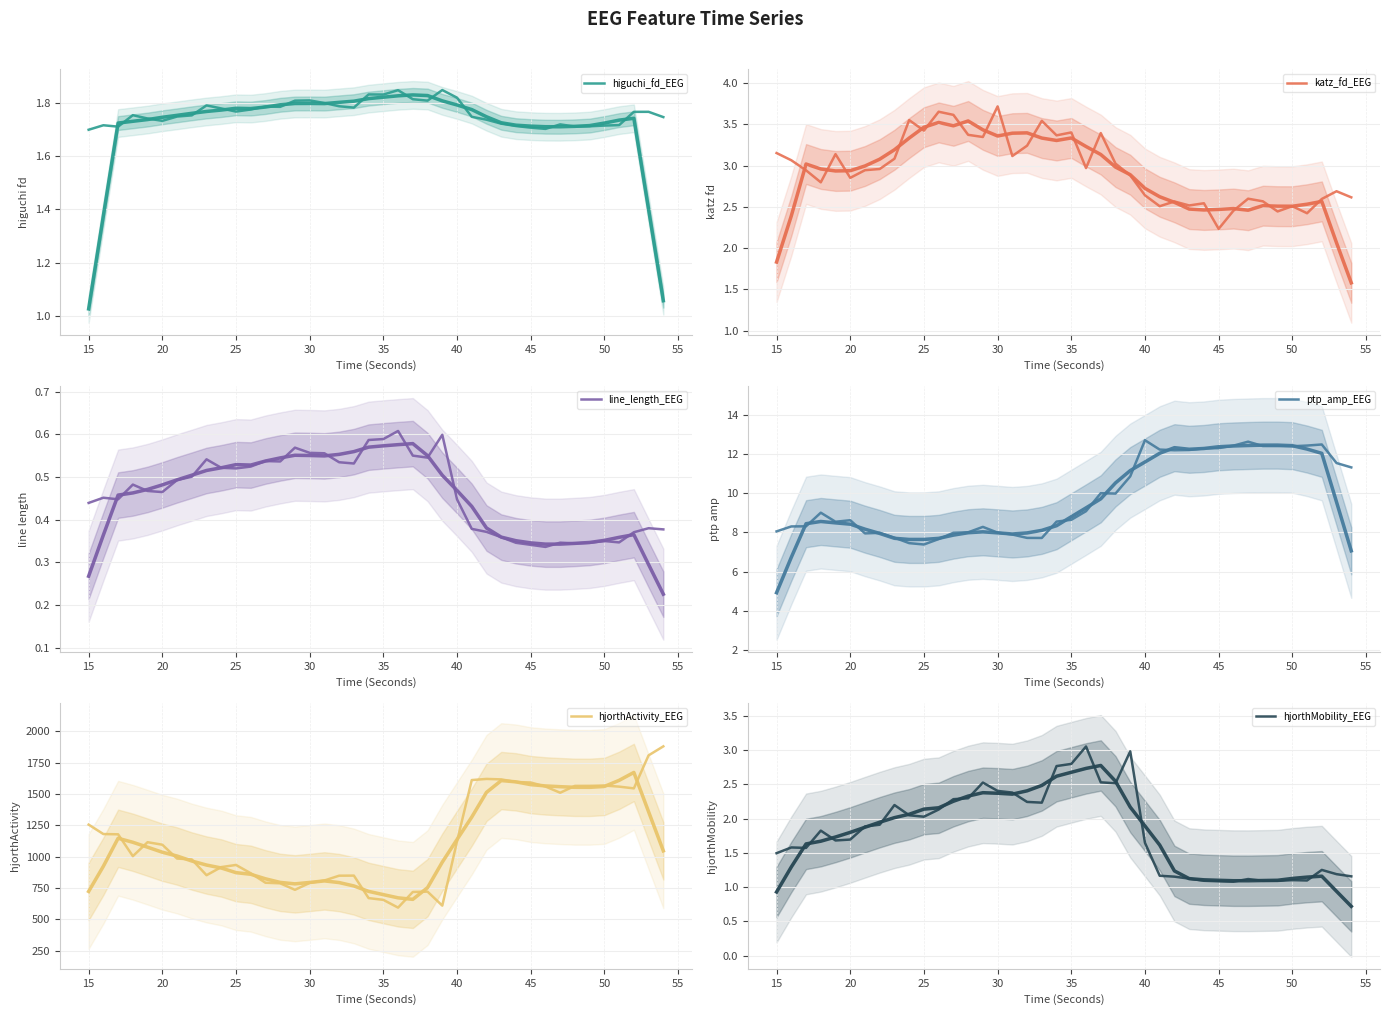

Reading left to right, extract all data points from this chart.

higuchi_fd_EEG: 1.7	1.7	1.7	1.8	1.7	1.7	1.7	1.8	1.8	1.8	1.8	1.8	1.8	1.8	1.8	1.8	1.8	1.8	1.8	1.8	1.8	1.8	1.8	1.8	1.8	1.8	1.7	1.7	1.7	1.7	1.7	1.7	1.7	1.7	1.7	1.7	1.7	1.8	1.8	1.7
katz_fd_EEG: 3.2	3.1	2.9	2.8	3.1	2.9	2.9	3.0	3.1	3.6	3.4	3.7	3.6	3.4	3.3	3.7	3.1	3.2	3.5	3.4	3.4	3.0	3.4	3.0	2.9	2.6	2.5	2.6	2.5	2.5	2.2	2.5	2.6	2.6	2.4	2.5	2.4	2.6	2.7	2.6
line_length_EEG: 0.4	0.5	0.4	0.5	0.5	0.5	0.5	0.5	0.5	0.5	0.5	0.5	0.5	0.5	0.6	0.6	0.6	0.5	0.5	0.6	0.6	0.6	0.6	0.5	0.6	0.4	0.4	0.4	0.4	0.3	0.3	0.3	0.3	0.3	0.3	0.4	0.3	0.4	0.4	0.4
ptp_amp_EEG: 8.1	8.3	8.3	9.0	8.5	8.6	8.0	8.0	7.7	7.5	7.4	7.7	8.0	8.0	8.3	8.0	7.9	7.7	7.7	8.6	8.6	9.1	10.0	10.0	10.9	12.7	12.2	12.2	12.2	12.3	12.3	12.4	12.6	12.4	12.4	12.4	12.4	12.5	11.5	11.3
hjorthActivity_EEG: 1255.9	1180.8	1178.7	1004.4	1115.8	1095.7	985.2	978.4	852.4	917.2	934.3	868.2	792.4	787.8	736.1	790.8	810.3	848.6	849.3	669.8	655.8	593.9	718.8	721.3	609.8	1122.8	1611.4	1620.5	1616.8	1595.8	1592.2	1560.0	1510.3	1564.9	1565.3	1567.6	1559.0	1545.1	1808.5	1880.2
hjorthMobility_EEG: 1.5	1.6	1.6	1.8	1.7	1.7	1.9	1.9	2.2	2.0	2.0	2.1	2.3	2.3	2.5	2.4	2.4	2.2	2.2	2.8	2.8	3.1	2.5	2.5	3.0	1.6	1.2	1.2	1.1	1.1	1.1	1.1	1.1	1.1	1.1	1.1	1.1	1.3	1.2	1.2